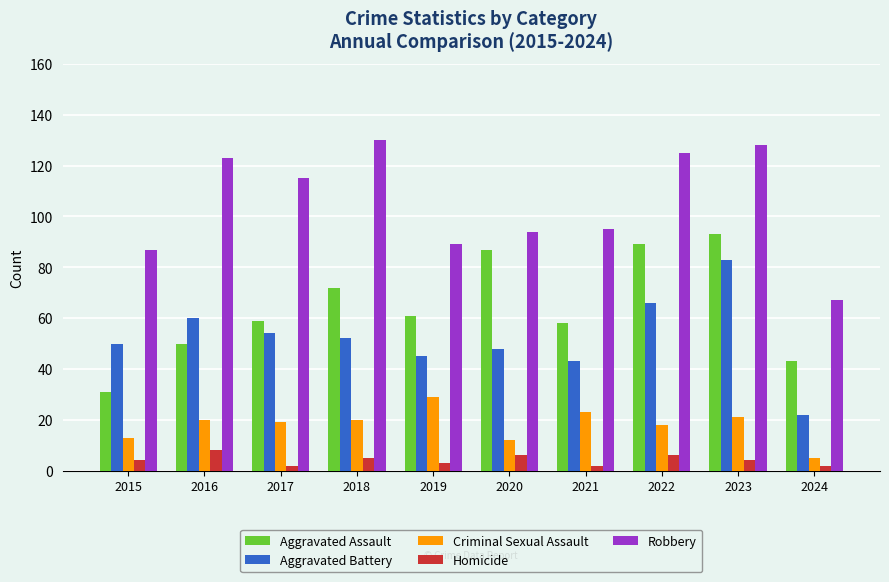

What is the highest value of the Criminal Sexual Assault series?

29